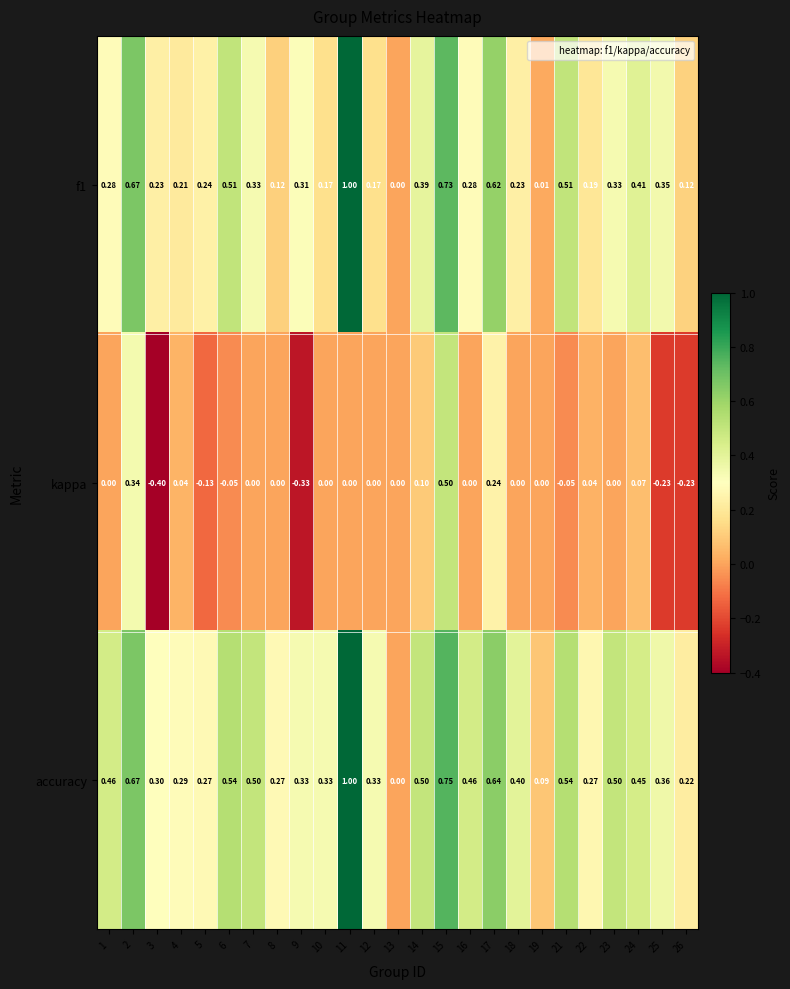

Which series changed the most between 3 and 4?

kappa